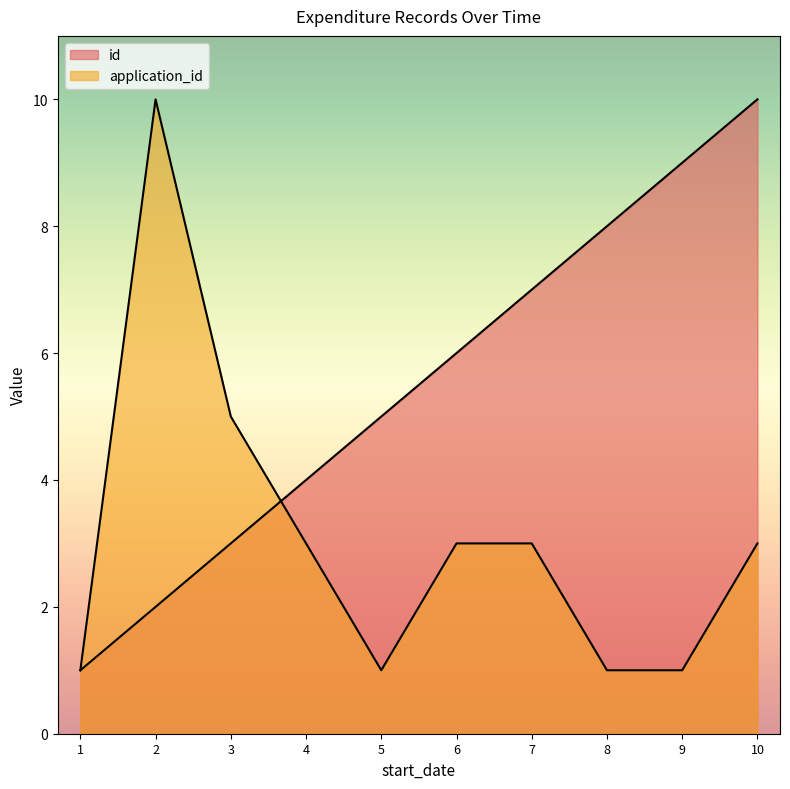

How many lines are shown in the chart?

2